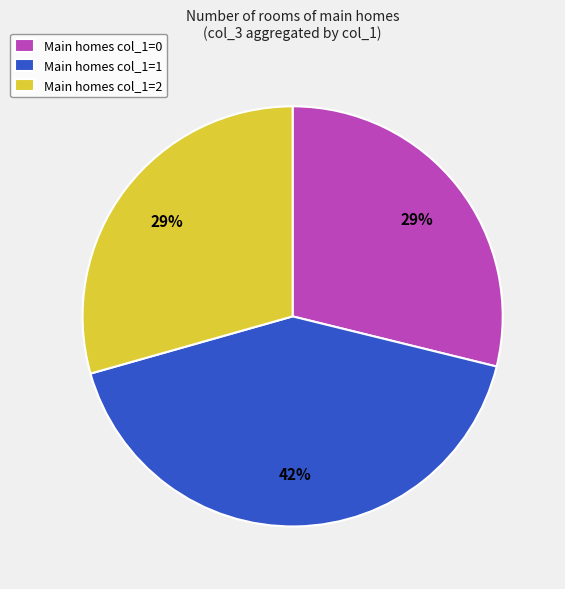

To the nearest percent, what is the average slice percentage?

33%